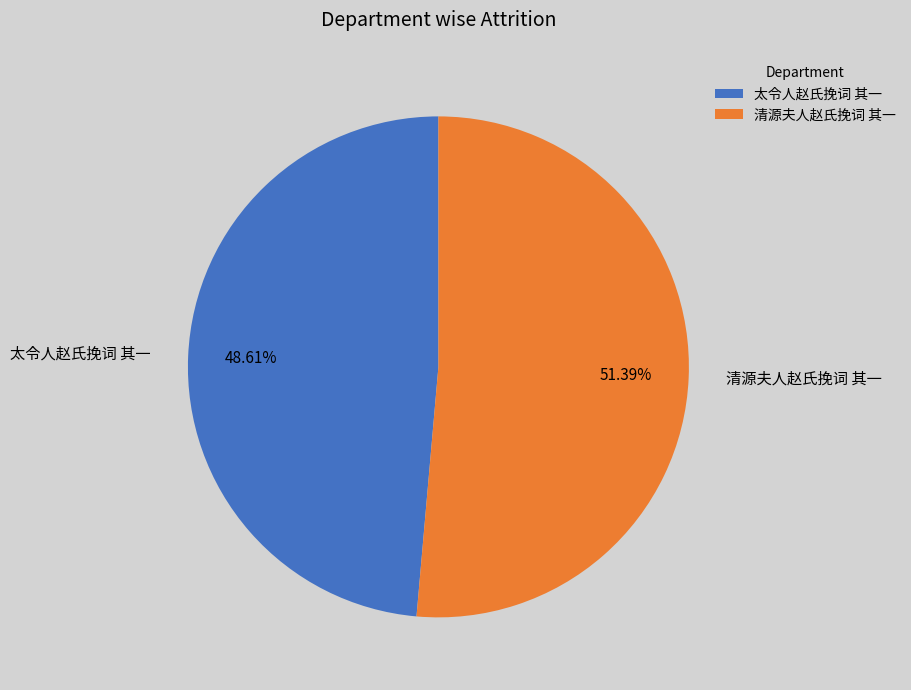

Rank the categories by value from lowest to highest.

太令人赵氏挽词 其一, 清源夫人赵氏挽词 其一